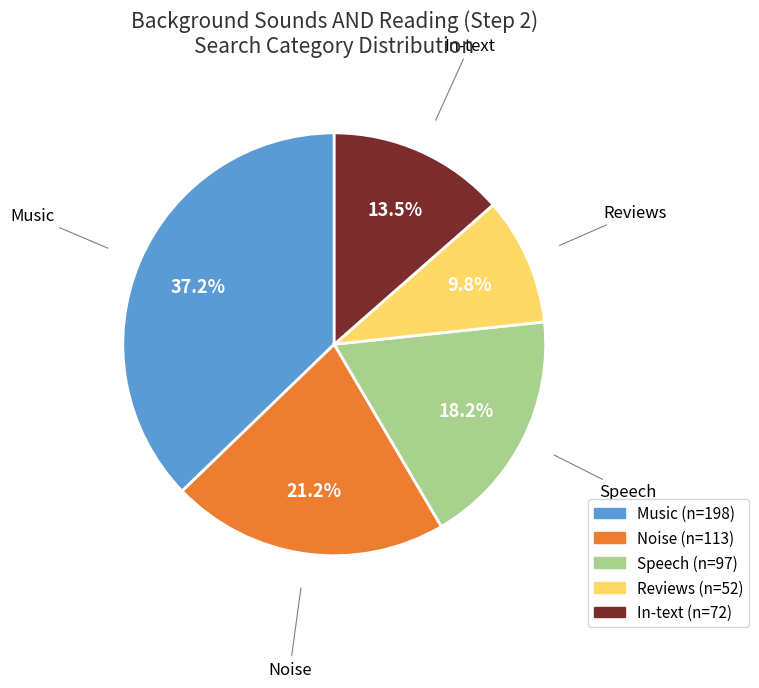

Is it true that In-text is 1% of the pie?

False